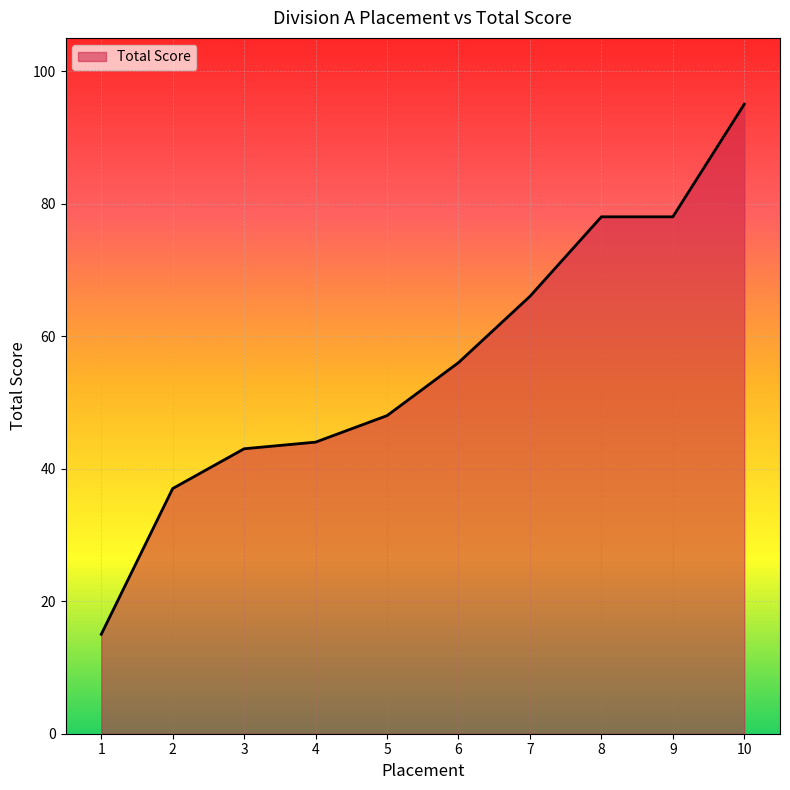

Is it true that the value at 9 is 78?

True